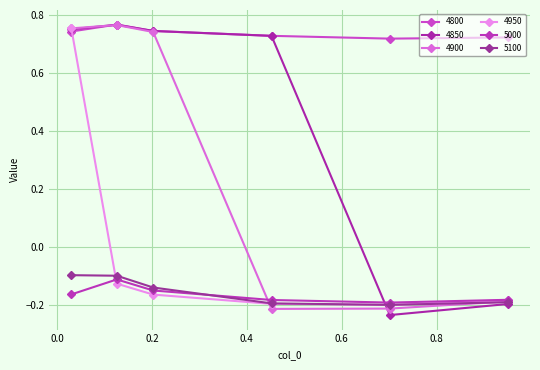

How many series are shown in this chart?

6